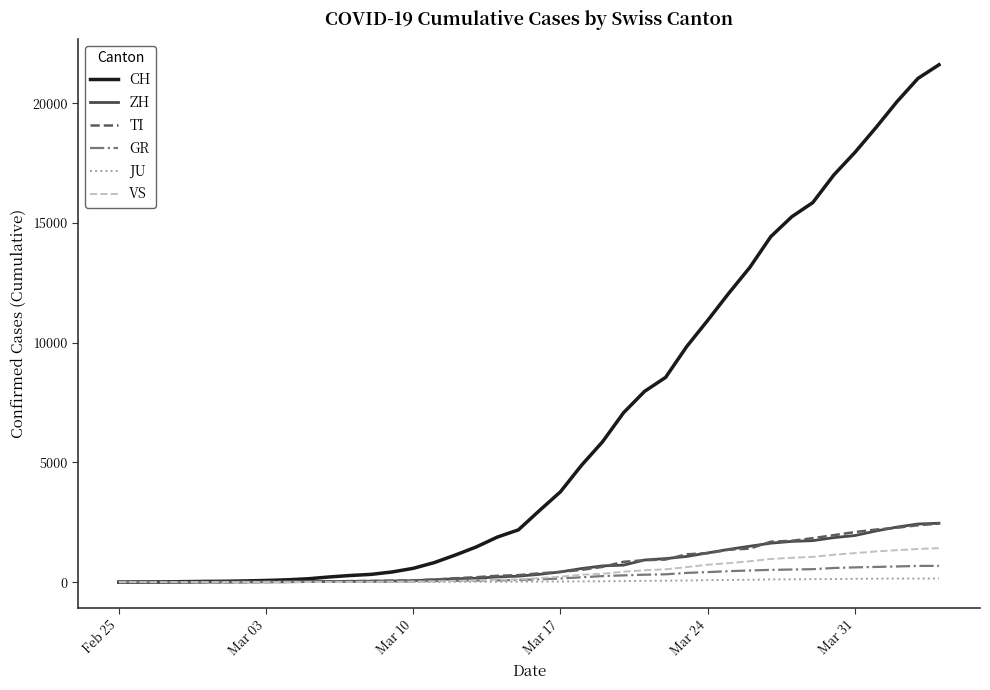

What are all the series names shown in the legend?

CH, ZH, TI, GR, JU, VS